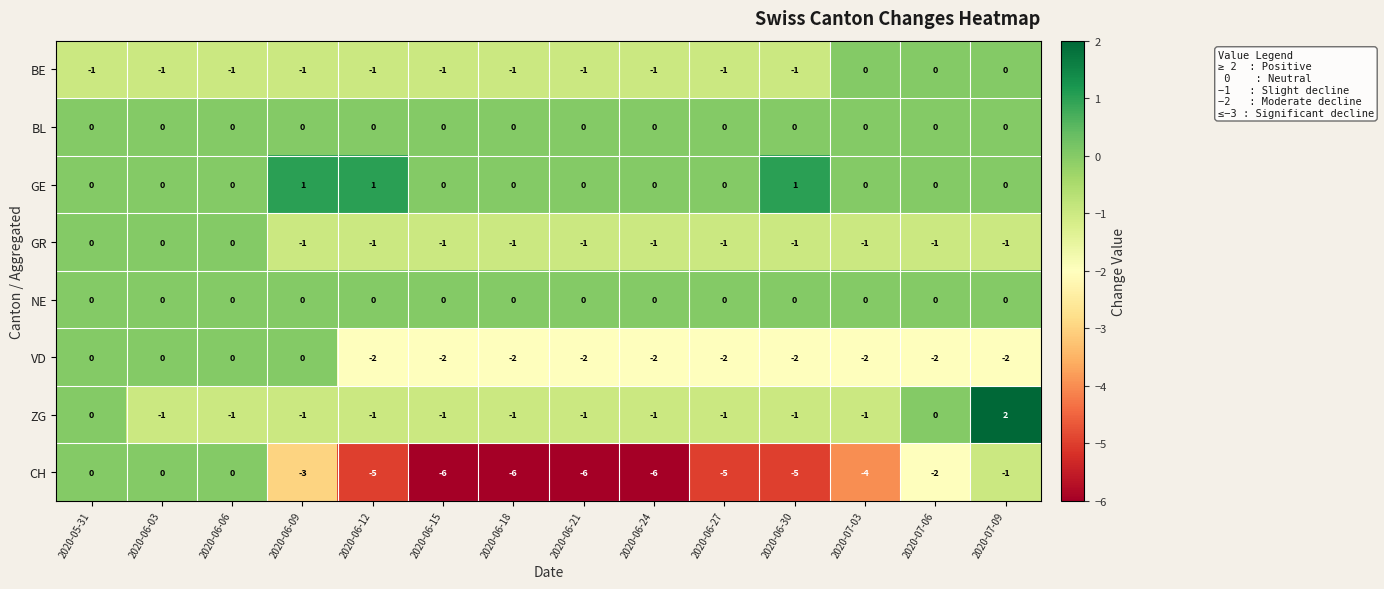

How many categories are shown in the chart?

14